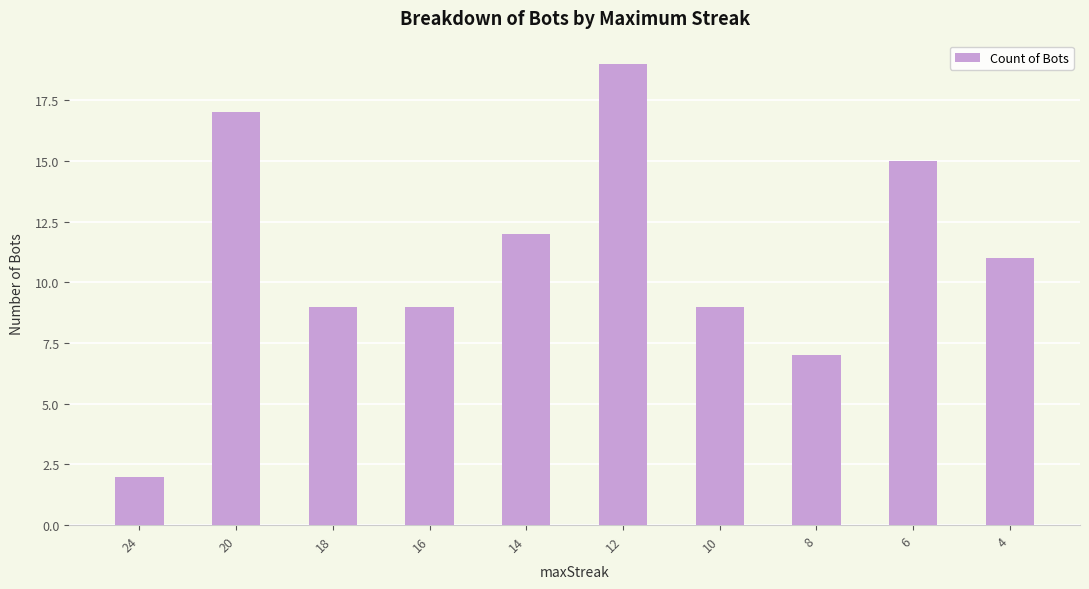

Reading right to left, extract all data points from this chart.

4=11	6=15	8=7	10=9	12=19	14=12	16=9	18=9	20=17	24=2